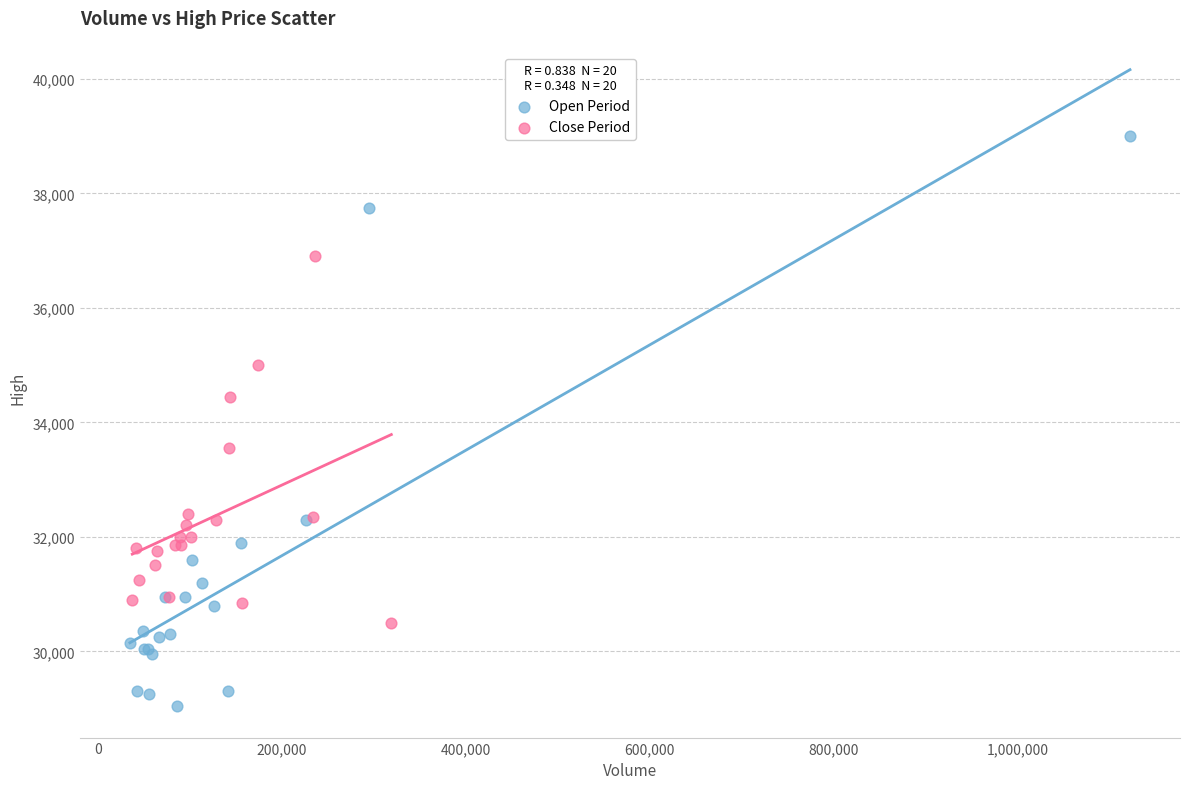

Which series contains the lowest Y value?

Open Period